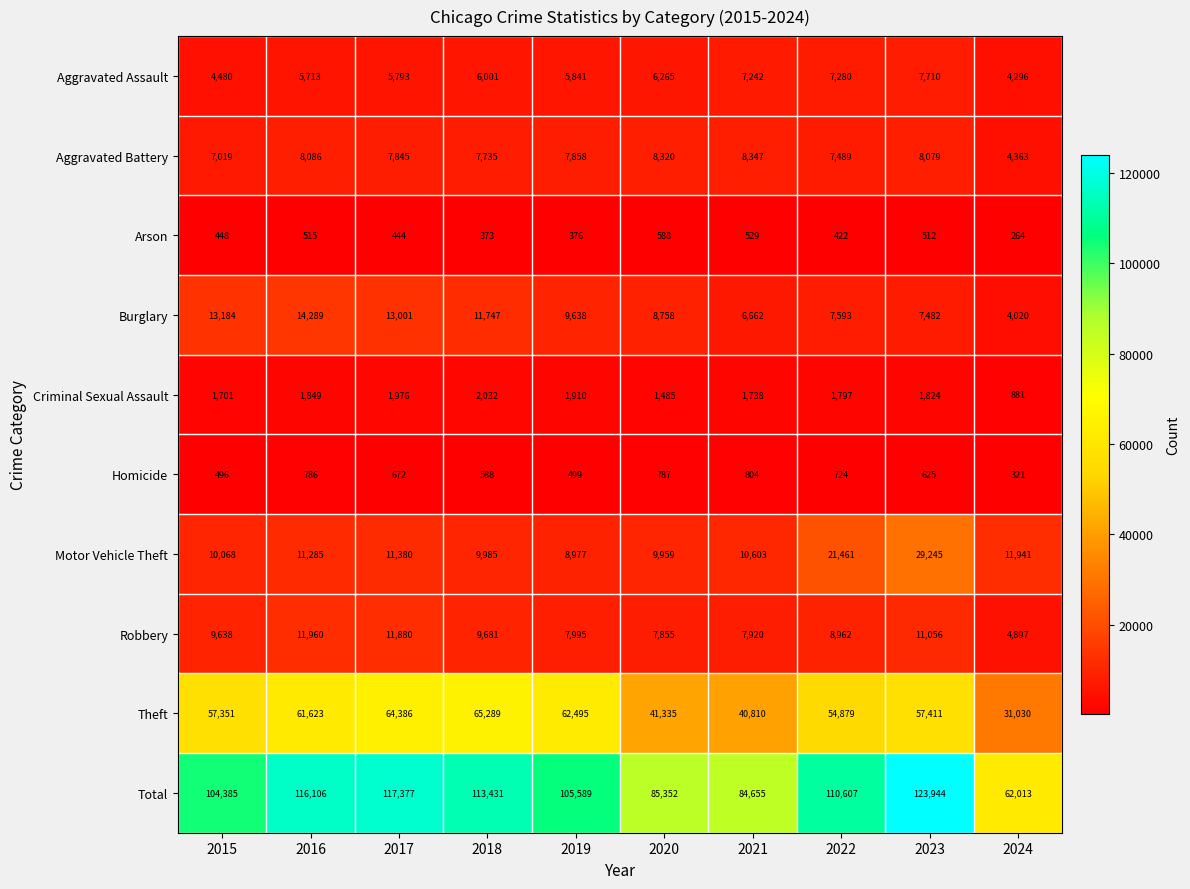

Which series has the largest range (max minus min)?

Total